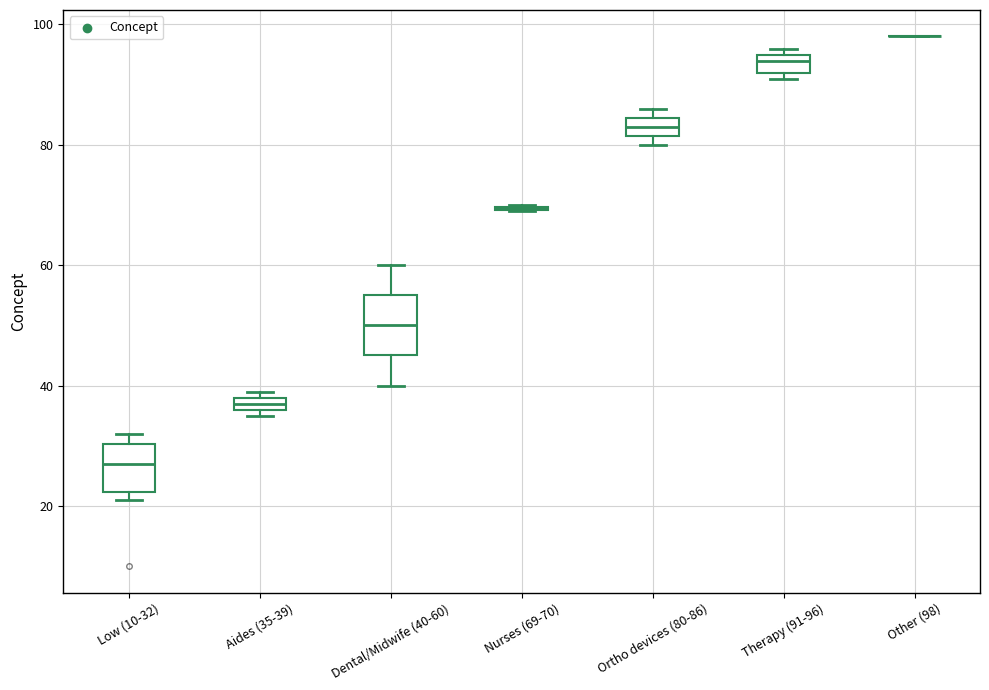

Where is the lower edge of the box for Aides (35-39) on the y-axis? The values are not printed on the chart, so give them approximately, as read against the axis.

36